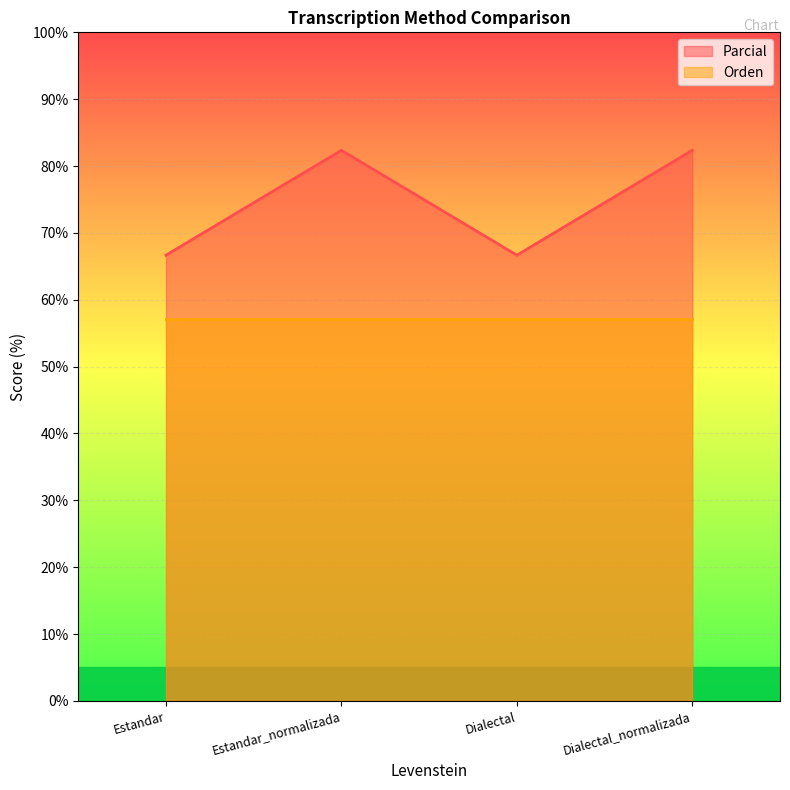

At which category does the data reach its first local peak?

Estandar_normalizada